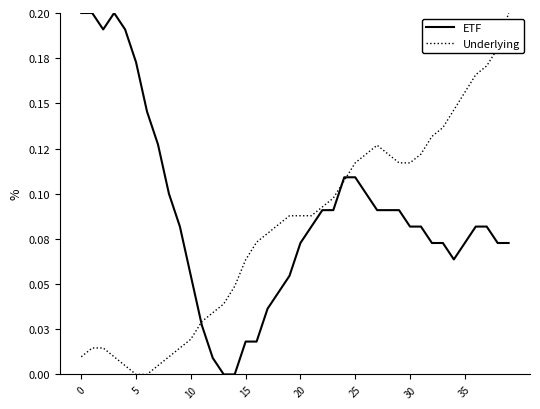

How many interior local peaks does the Underlying series have?

1